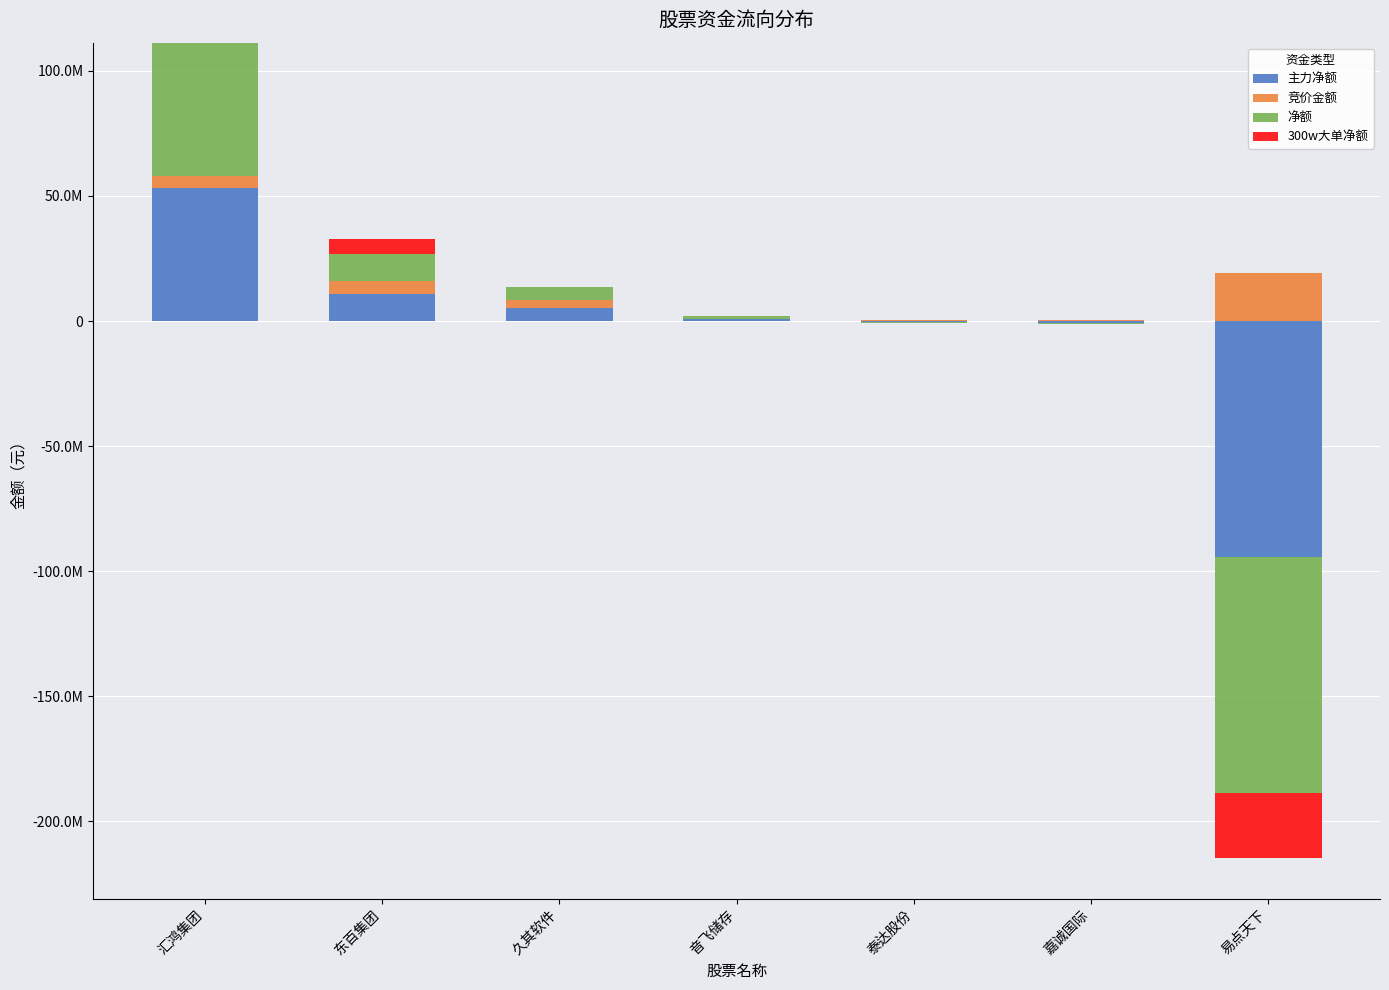

At which label does 主力净额 reach its minimum?

泰达股份